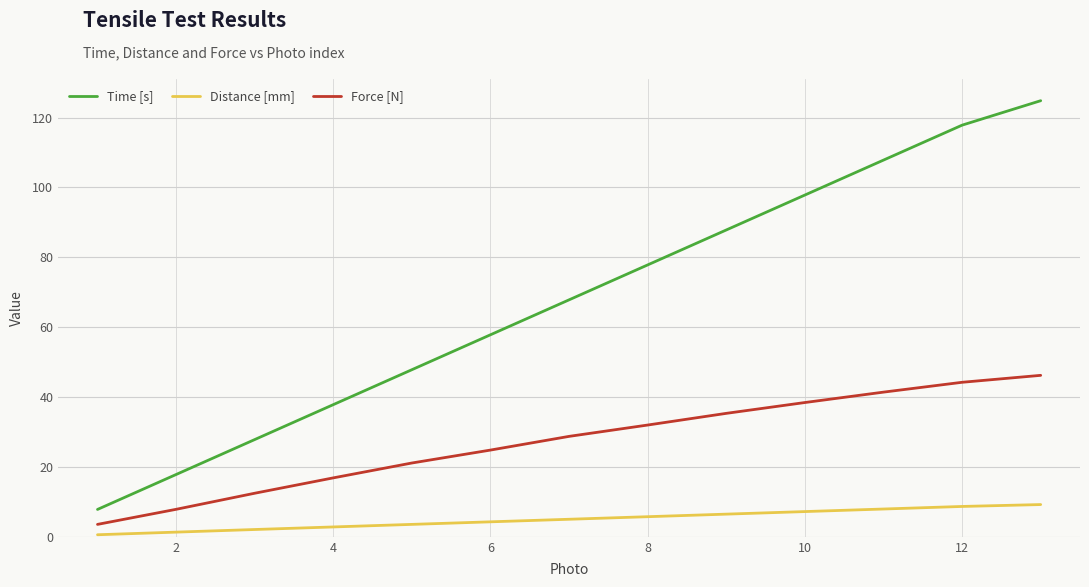

What is the maximum value for Time [s]?

124.8